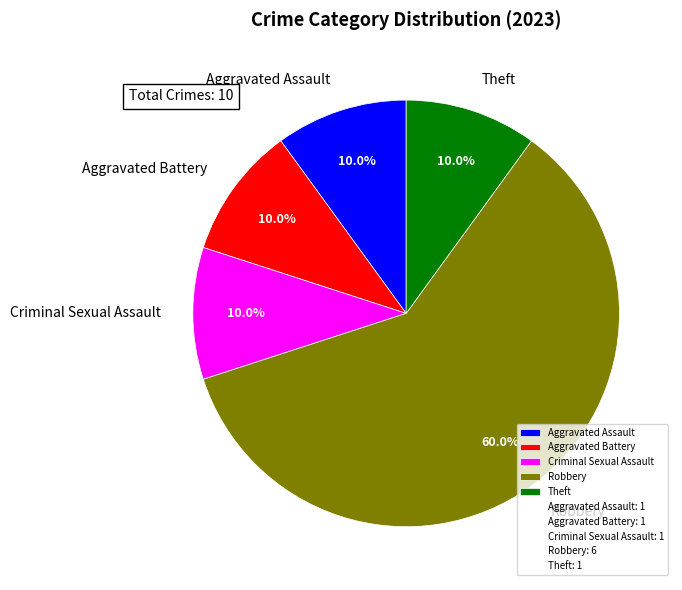

How many slices are in this pie chart?

5